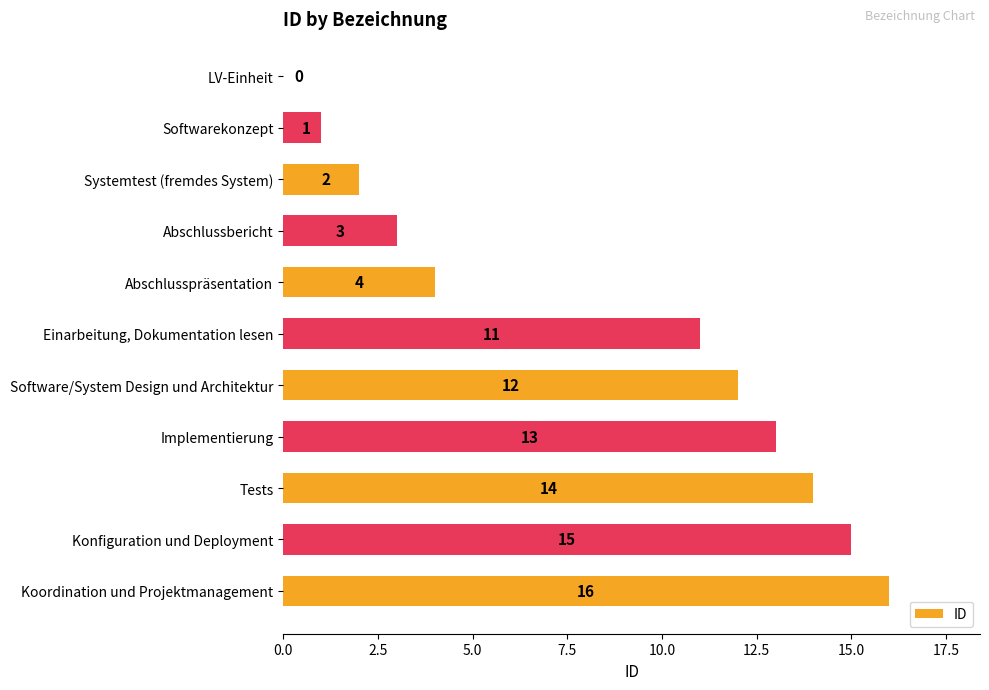

How many categories are shown in the chart?

11